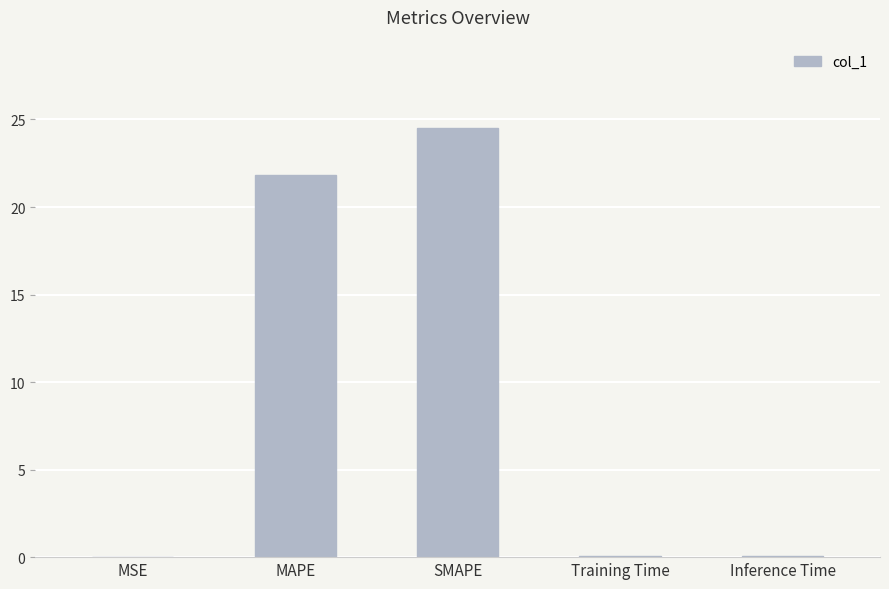

What is the sum of all values?

46.4